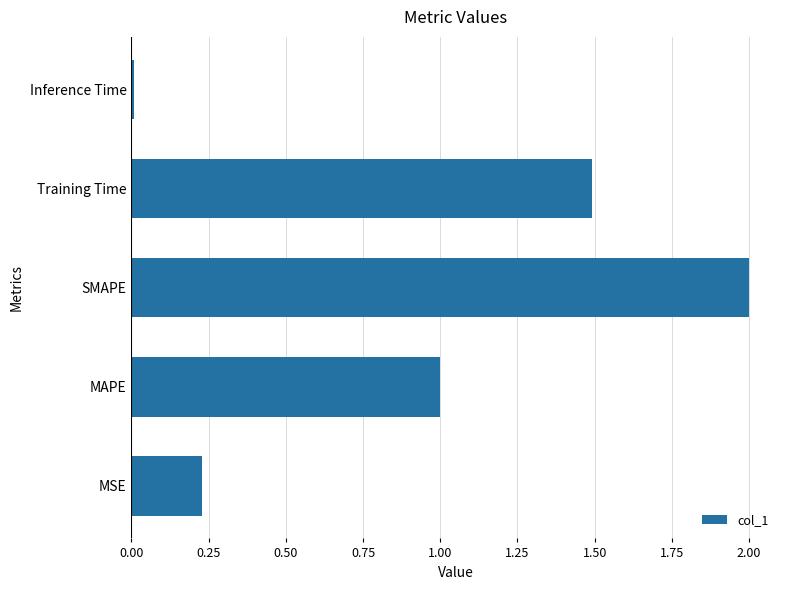

List the labels in order of value, smallest first.

Inference Time, MSE, MAPE, Training Time, SMAPE